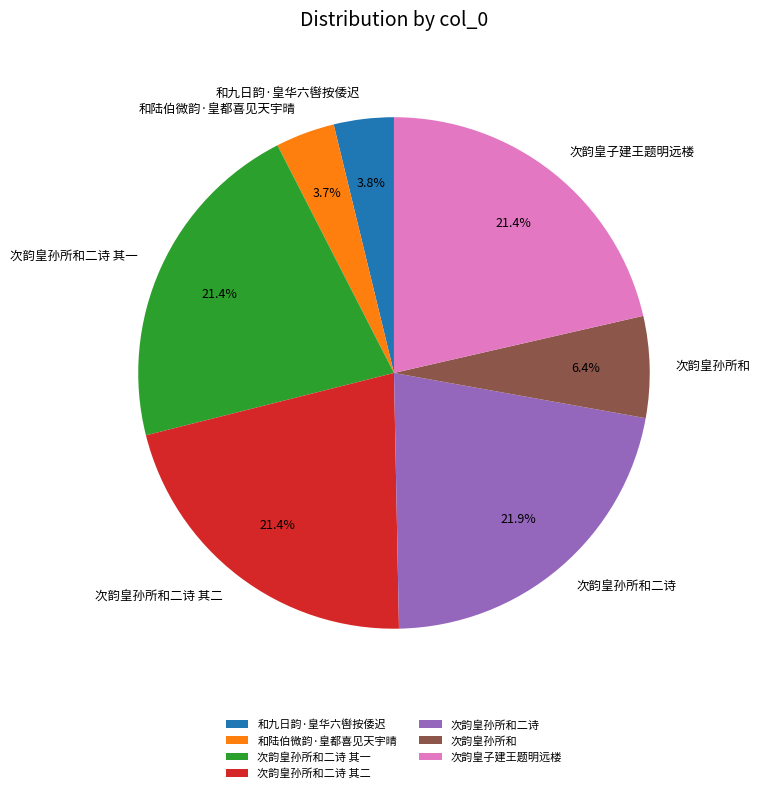

True or false: 和陆伯微韵·皇都喜见天宇晴 accounts for 17% of the total.

False